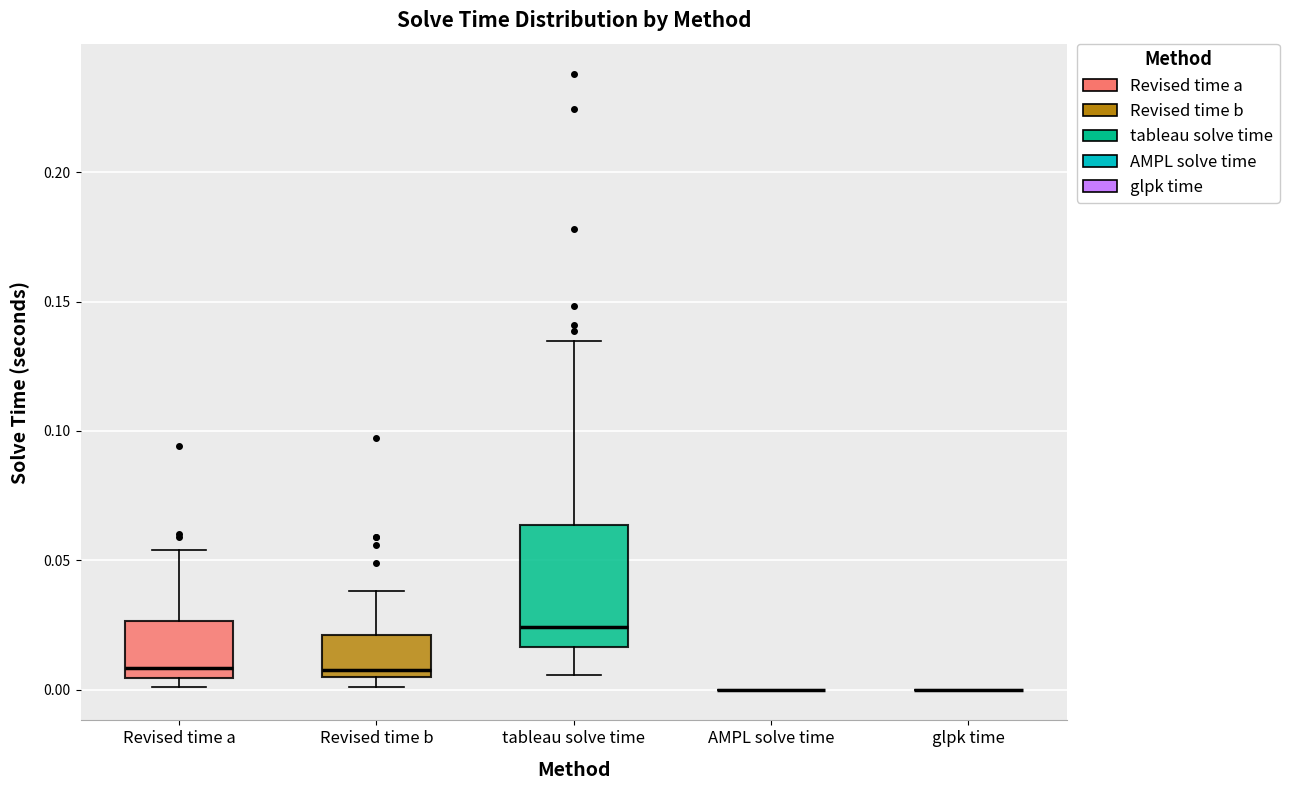

Reading left to right, transcribe this box plot: for each box, give where its median line is, the range the box spans, and where its two whiskers end, as read against the y-axis. The values are not printed on the chart, so give them approximately, as read against the axis.

Revised time a: median 0.010, box 0.005 to 0.025, whiskers 0.000 to 0.055
Revised time b: median 0.010, box 0.005 to 0.020, whiskers 0.000 to 0.040
tableau solve time: median 0.025, box 0.015 to 0.065, whiskers 0.005 to 0.135
AMPL solve time: box collapsed to a line at 0.000, whiskers 0.000 to 0.000
glpk time: box collapsed to a line at 0.000, whiskers 0.000 to 0.000